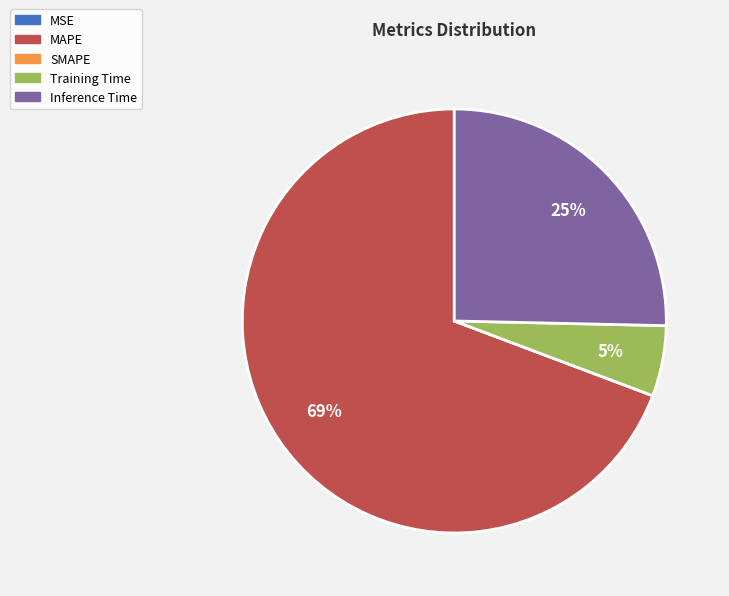

Is the sum of Training Time and Inference Time greater than half?

No